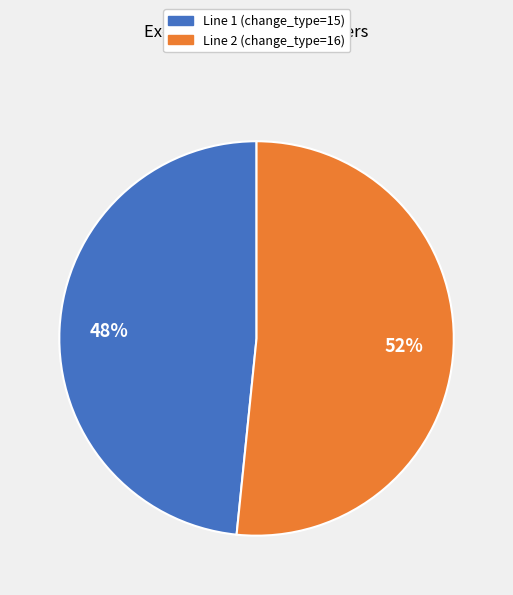

Do Line 2 (change_type=16) and Line 1 (change_type=15) together represent more than half of the pie?

Yes